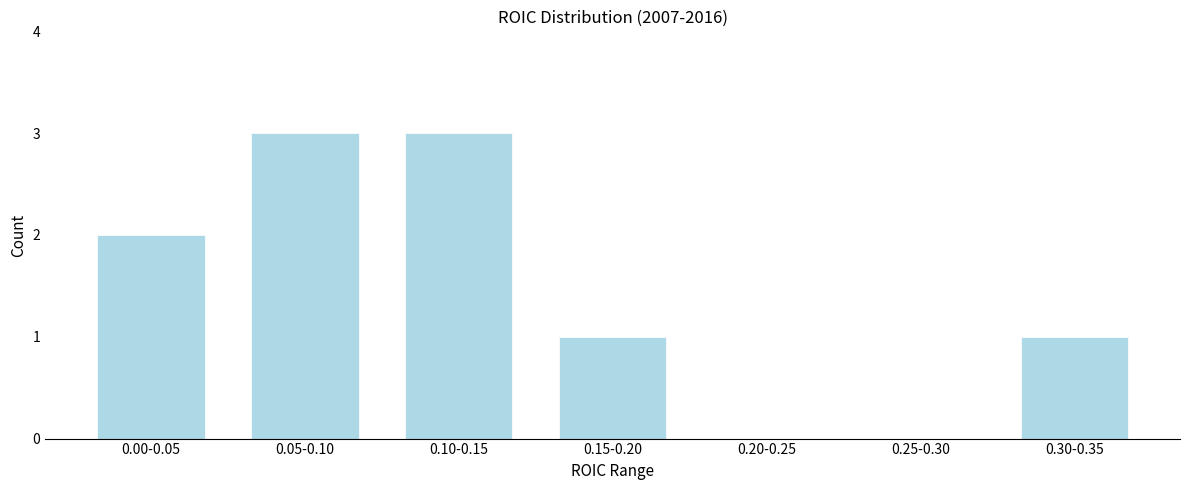

Reading right to left, list all the values displayed in this chart.

0.30-0.35=1	0.25-0.30=0	0.20-0.25=0	0.15-0.20=1	0.10-0.15=3	0.05-0.10=3	0.00-0.05=2